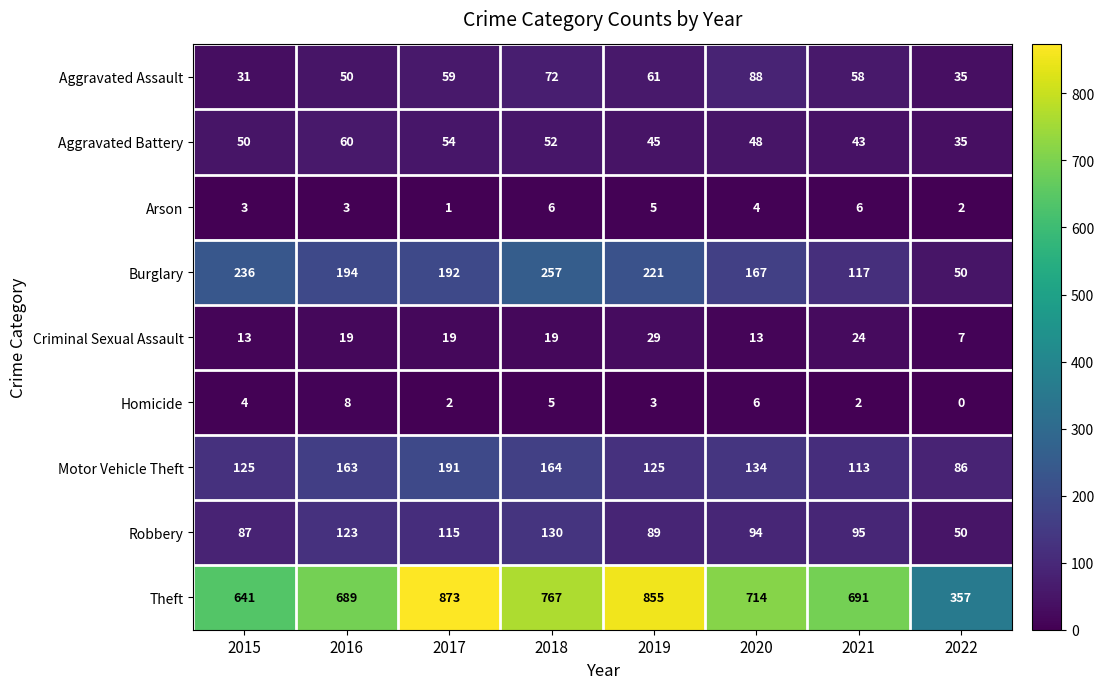

Is it true that Aggravated Battery equals 14 at 2022?

False